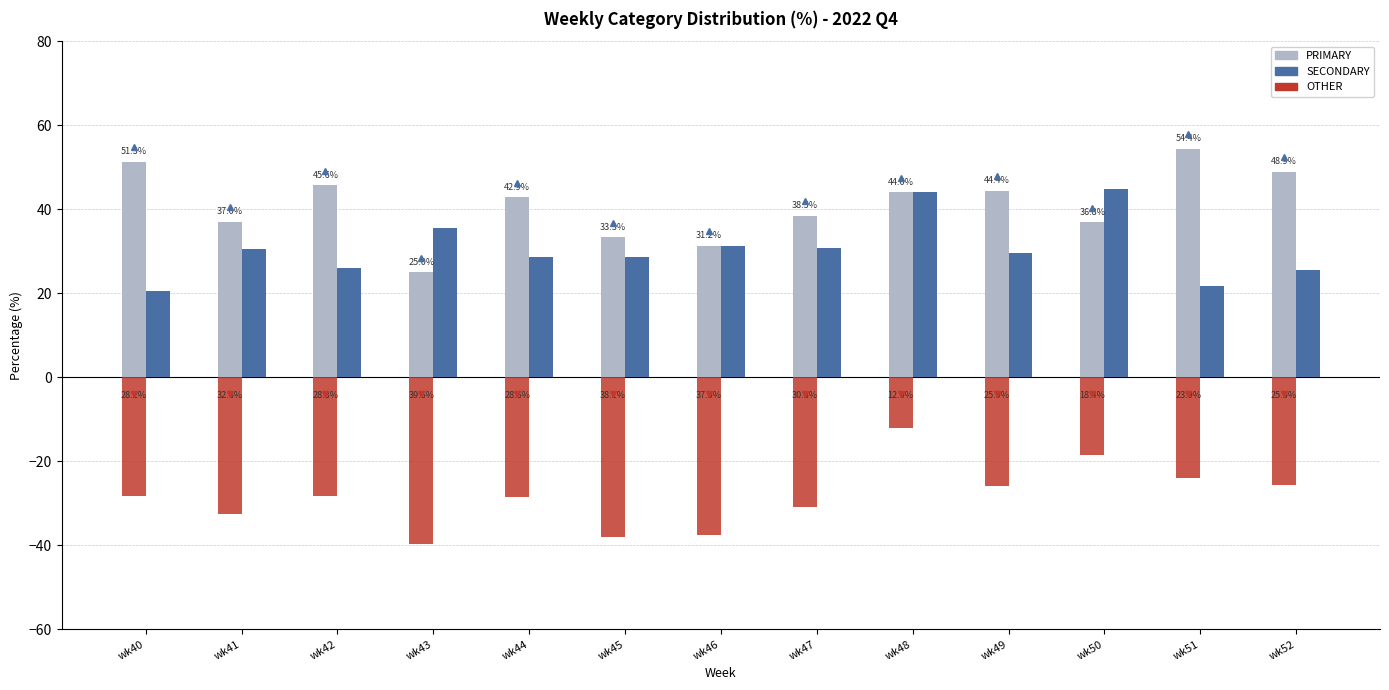

What is the difference between the highest and lowest values at wk40?

79.5